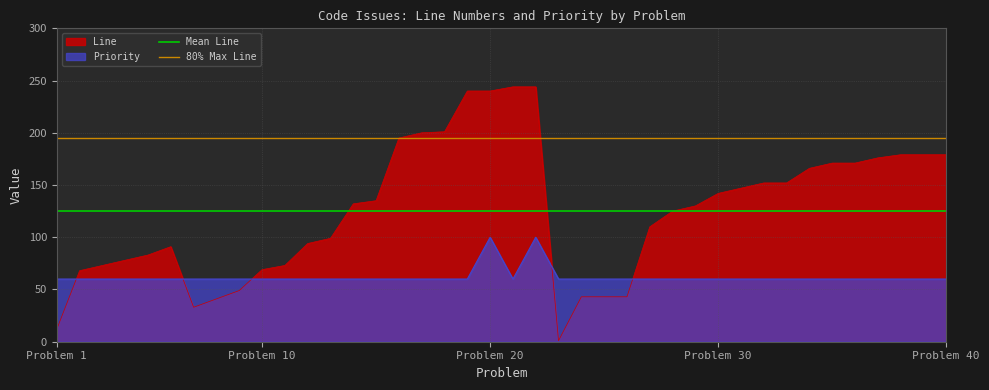

Is it true that Line equals 69 at Problem 10?

True